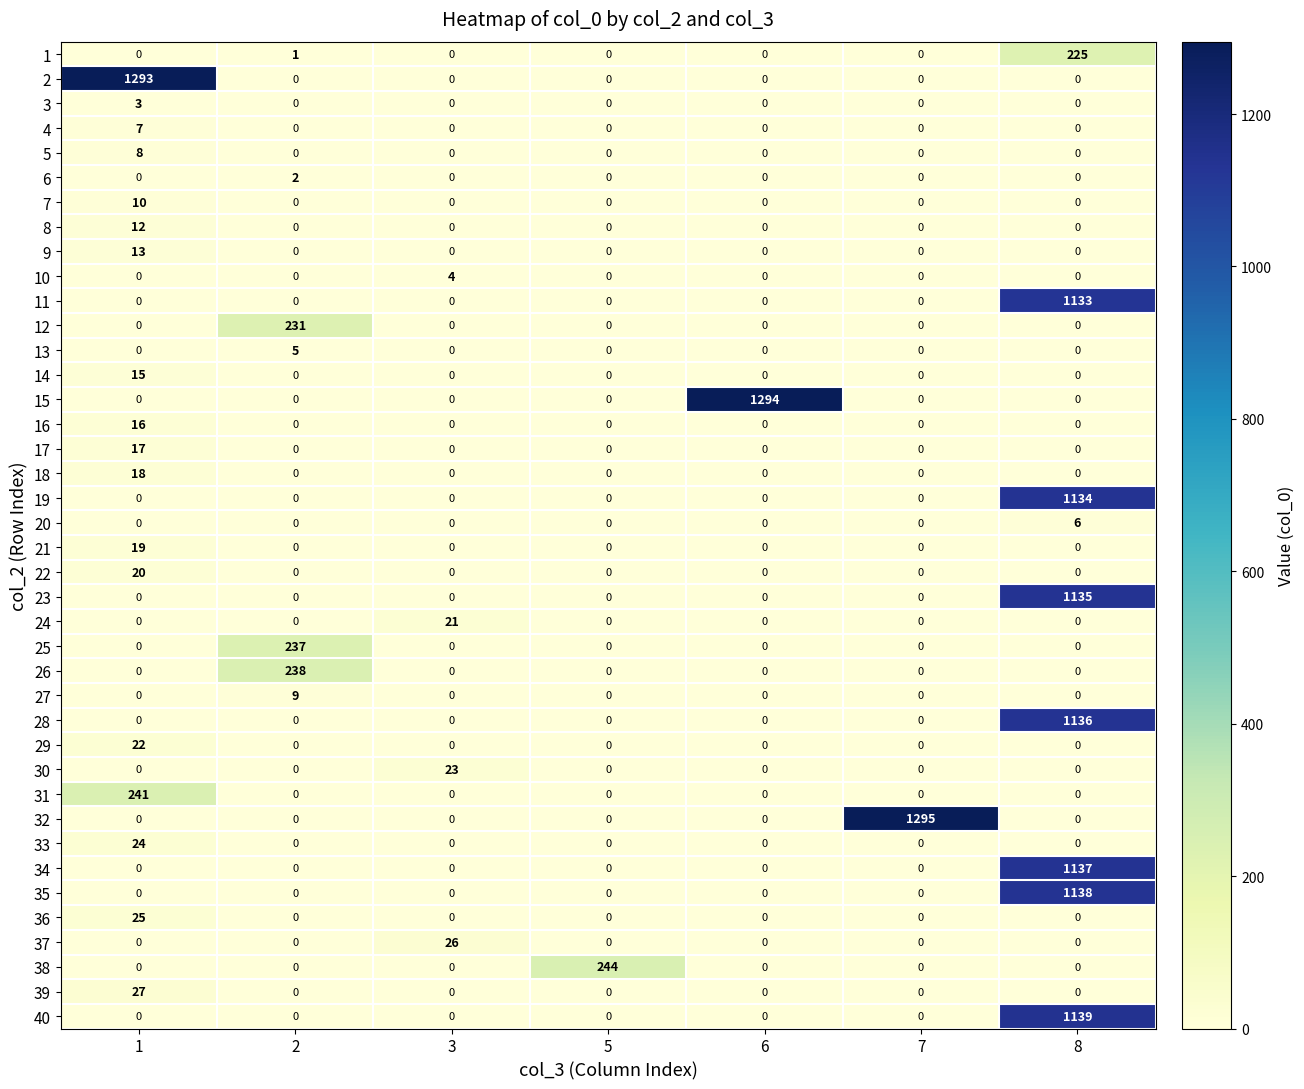

Is it true that 28 equals 761 at 1?

False